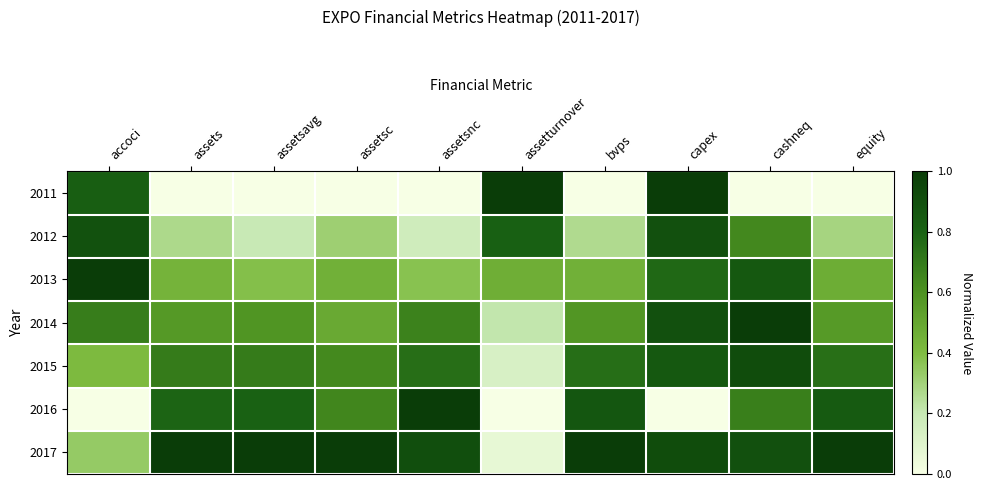

What is the greatest value displayed?

1.0